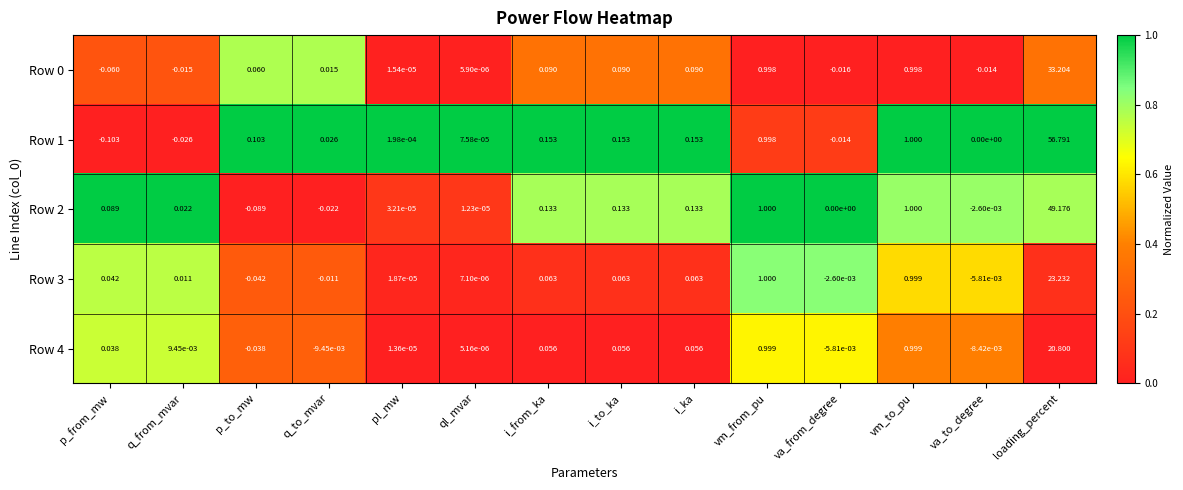

At which label does Row 0 reach its minimum?

p_from_mw